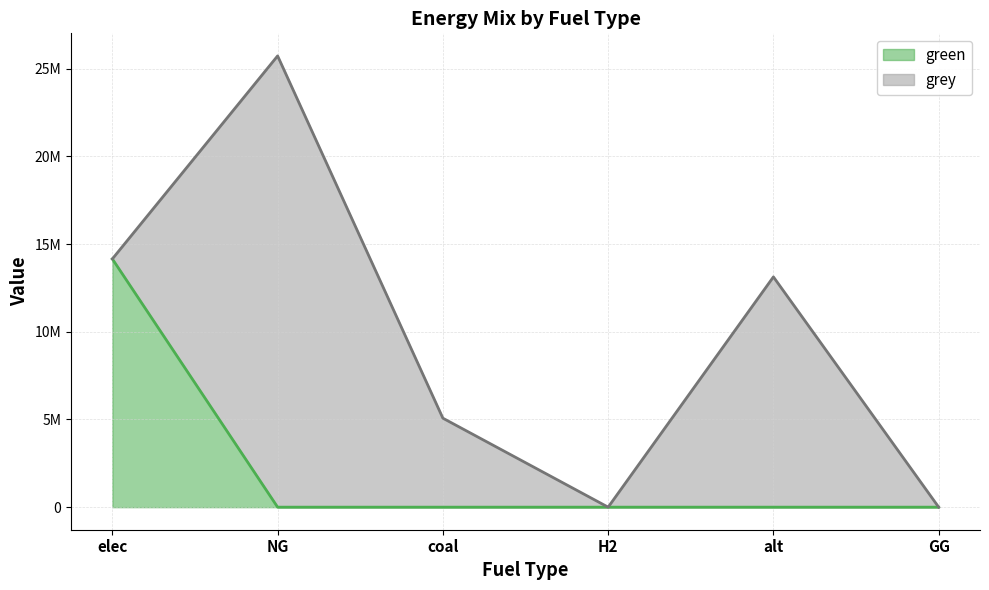

What is the value of the 1st point from the left?

14157173.1